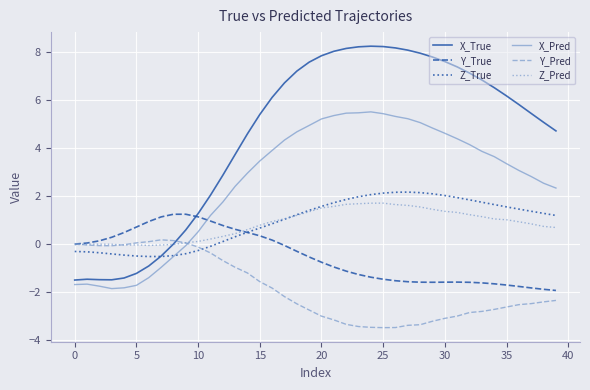

Which series has the largest range (max minus min)?

X_True